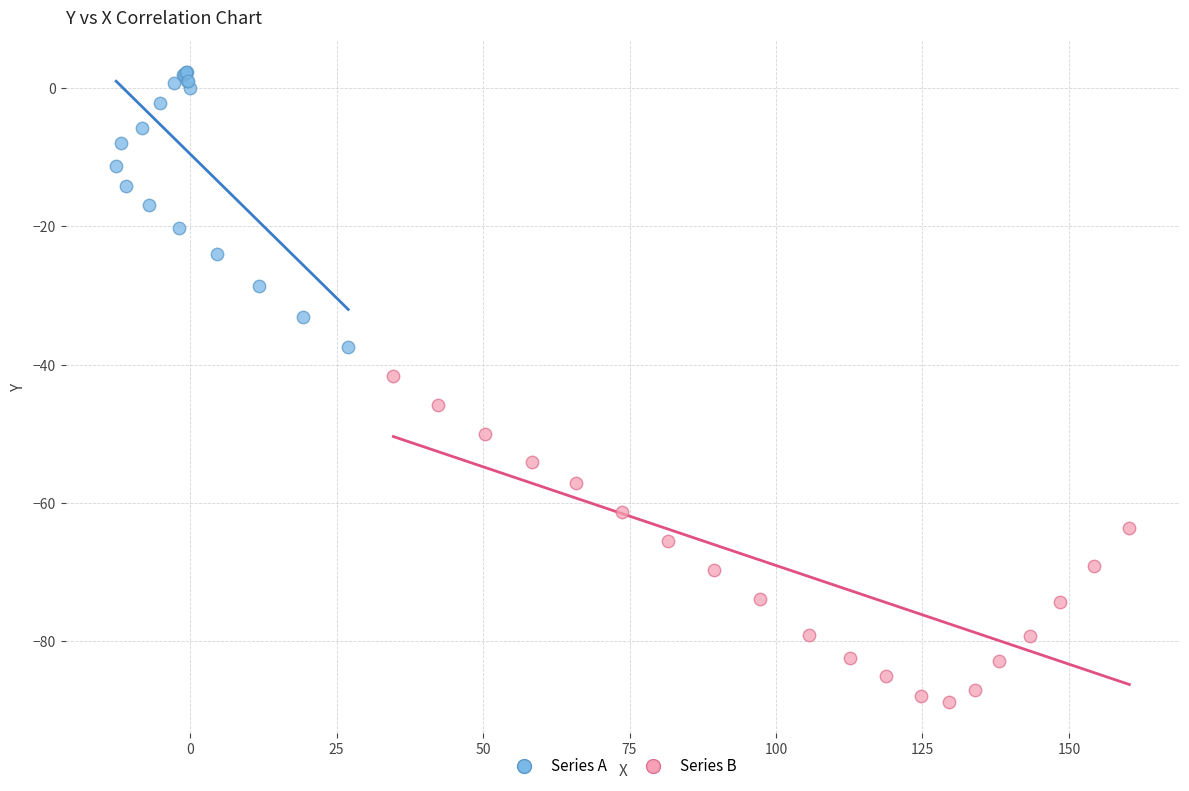

Which series reaches the minimum Y coordinate?

Series B